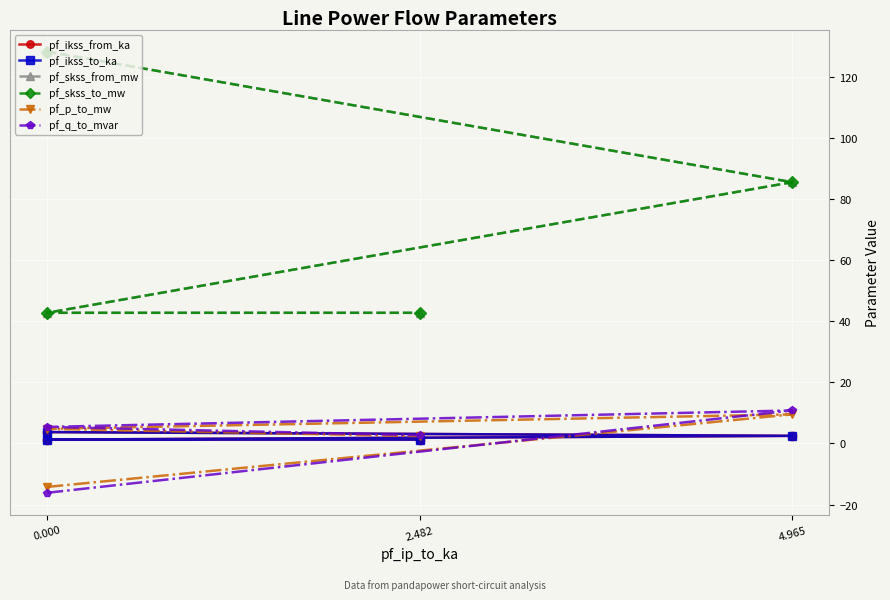

True or false: pf_p_to_mw has more than 2 interior local peaks.

False